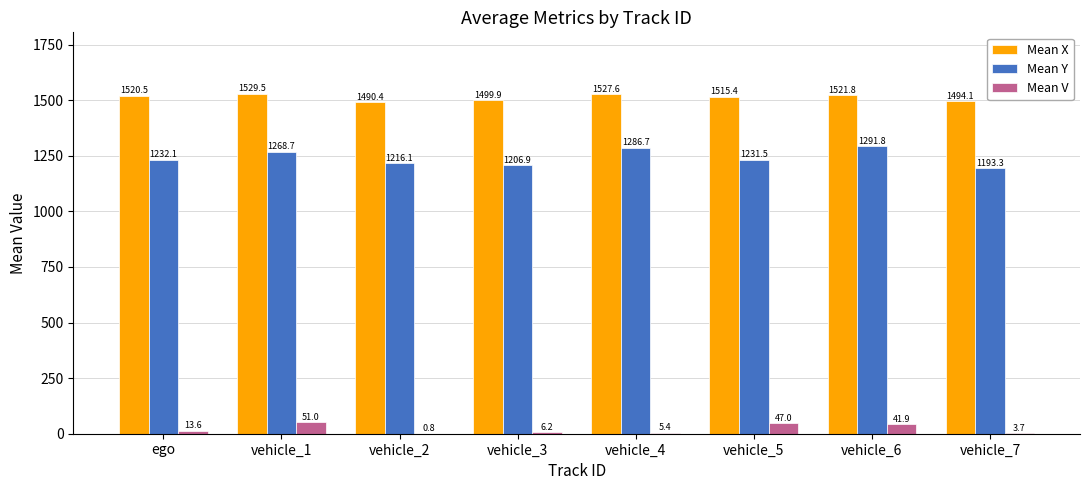

Between ego and vehicle_7, which series saw the biggest shift?

Mean Y